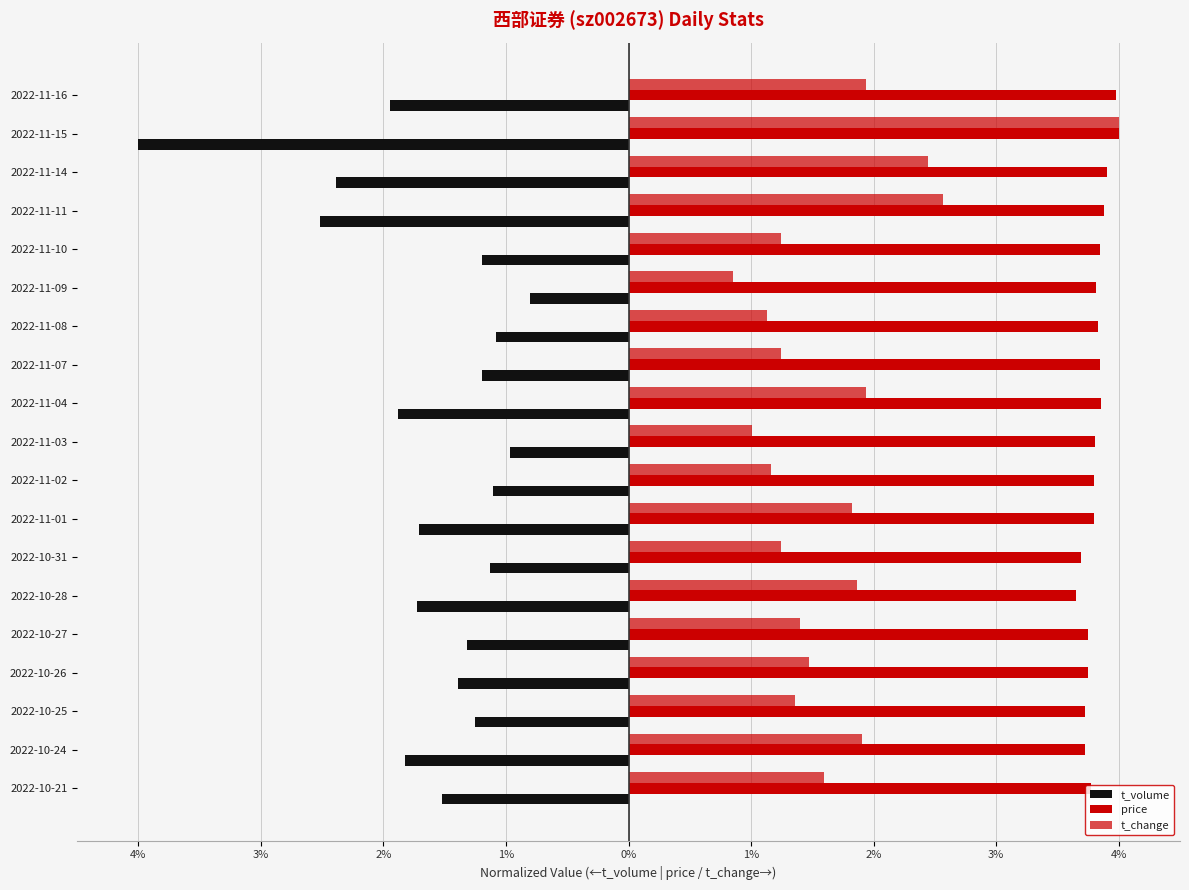

What is the highest value of the t_volume series?

-0.8